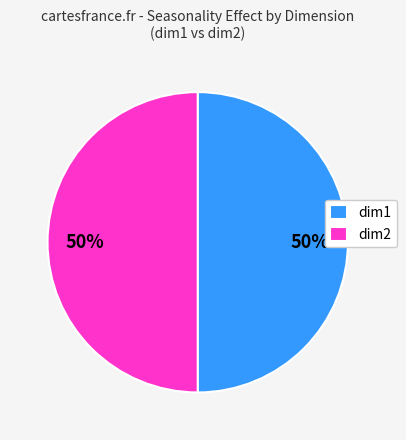

Combined, do dim2 and dim1 account for over 50%?

Yes